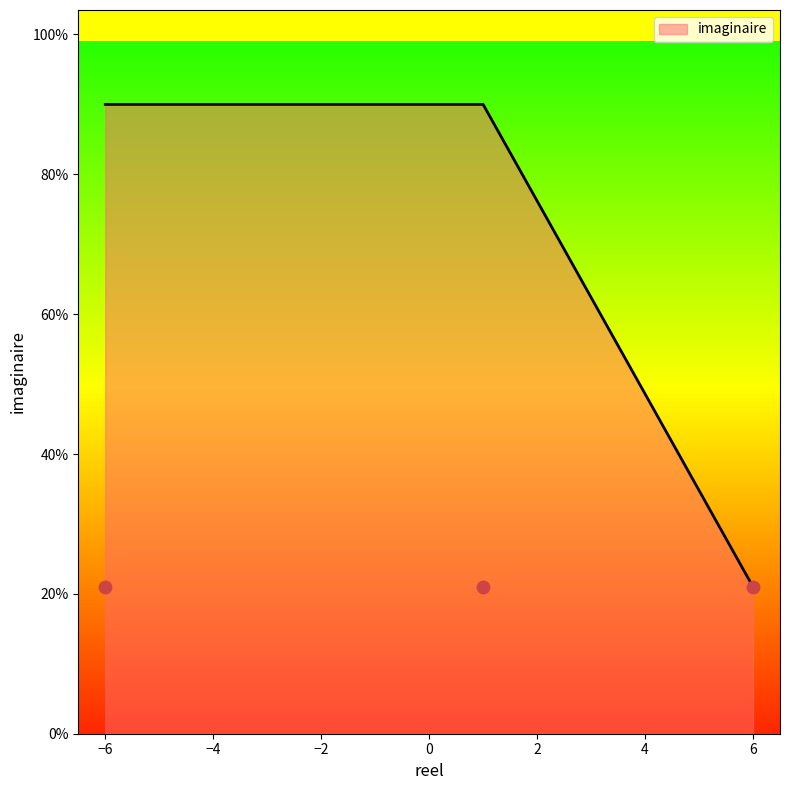

Between 6.0 and 1, which is larger?

1